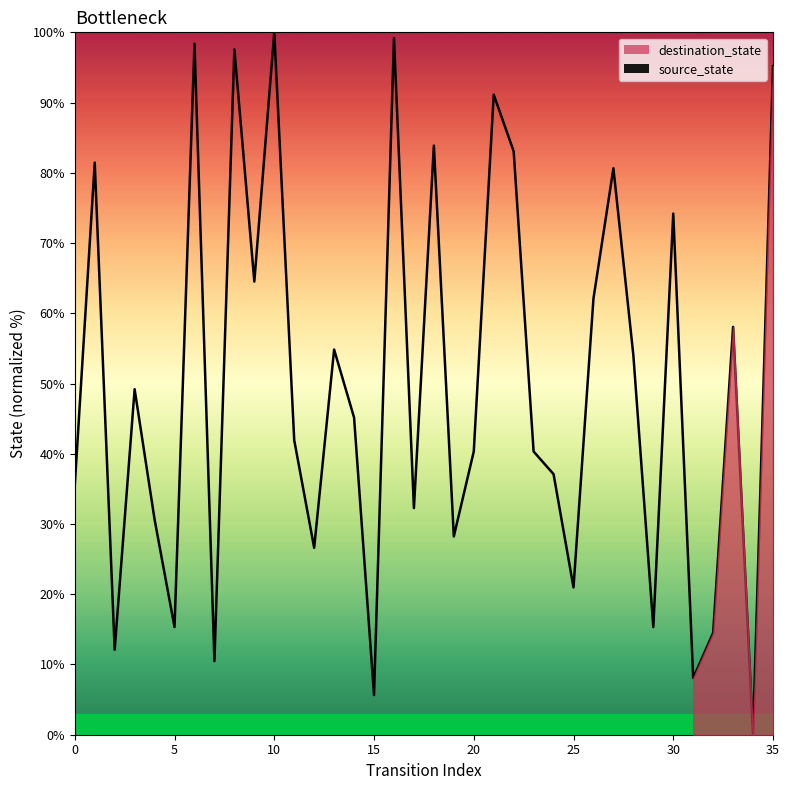

Reading left to right, transcribe all the data shown in this chart.

35.5	81.5	12.1	49.2	30.6	15.3	98.4	10.5	97.6	64.5	100.0	41.9	26.6	54.8	45.2	5.6	99.2	32.3	83.9	28.2	40.3	91.1	83.1	40.3	37.1	21.0	62.1	80.6	54.0	15.3	74.2	8.1	14.5	58.1	0.0	95.2